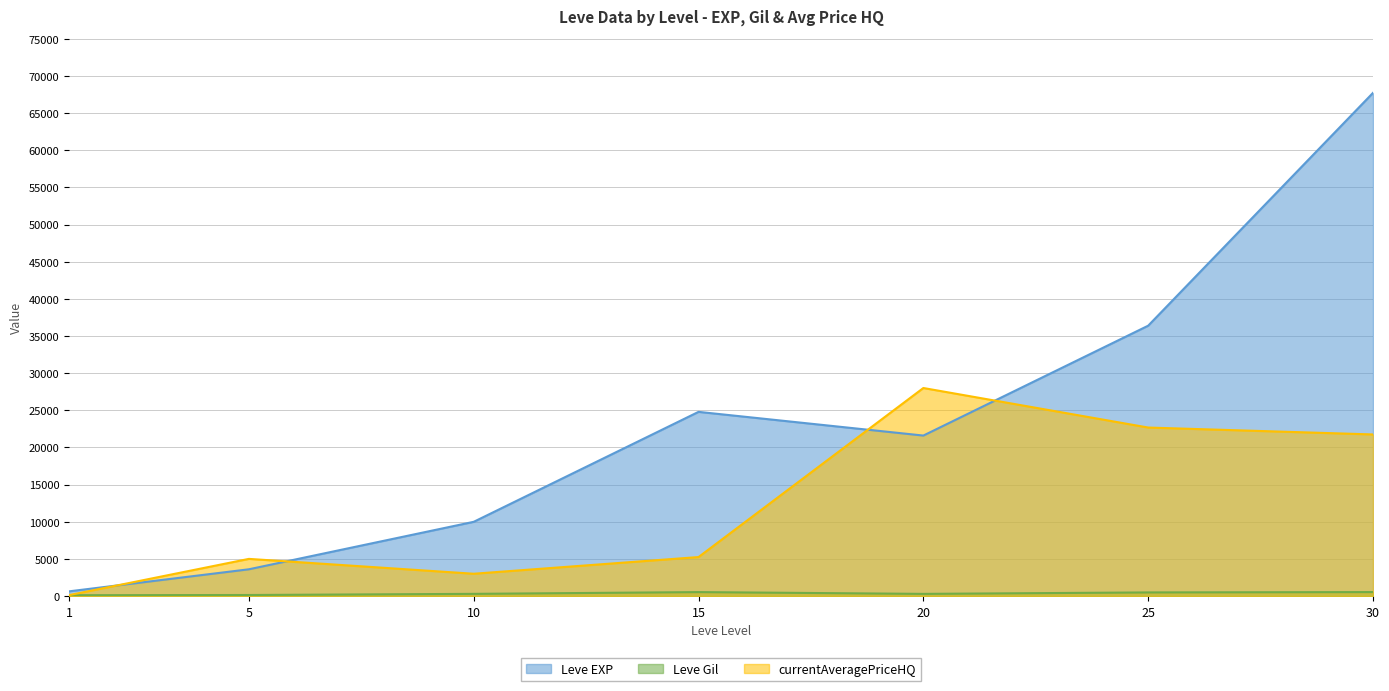

In Leve Gil, how many points are higher than both neighbors (excluding endpoints)?

1